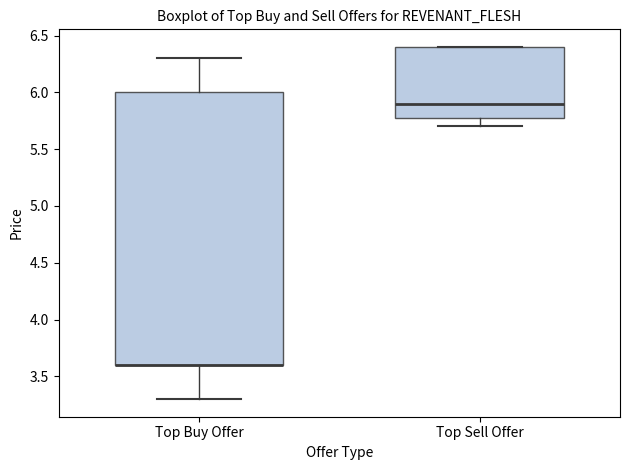

Reading left to right, read every box against the y-axis: the position of its median line, the range the box covers, and the ends of its whiskers. The values are not printed on the chart, so give them approximately, as read against the axis.

Top Buy Offer: median 3.6 (drawn on the box's lower edge), box 3.6 to 6.0, whiskers 3.3 to 6.3
Top Sell Offer: median 5.9, box 5.8 to 6.4, whiskers 5.7 to 6.4